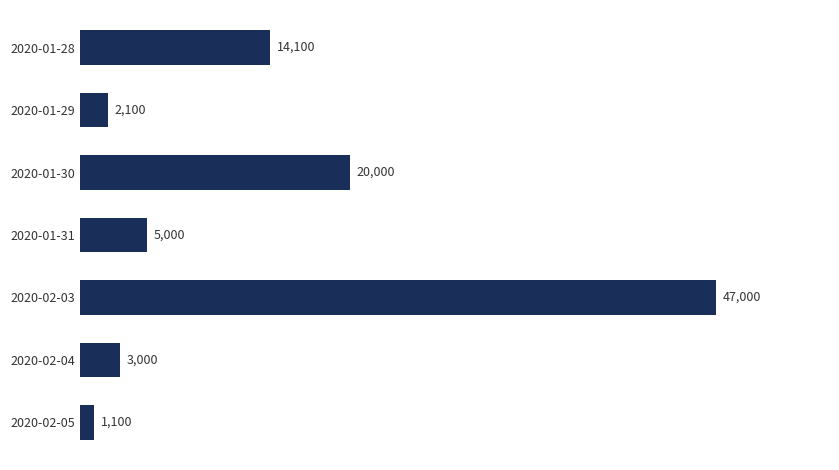

Is it true that the value at 2020-02-03 is 47000?

True